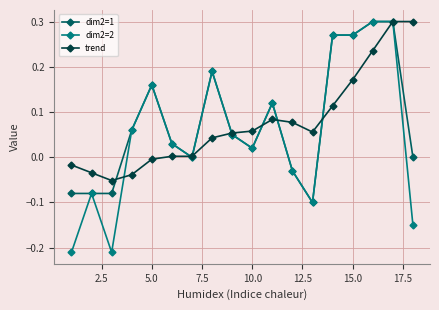

Which series has the widest spread of values?

dim2=2